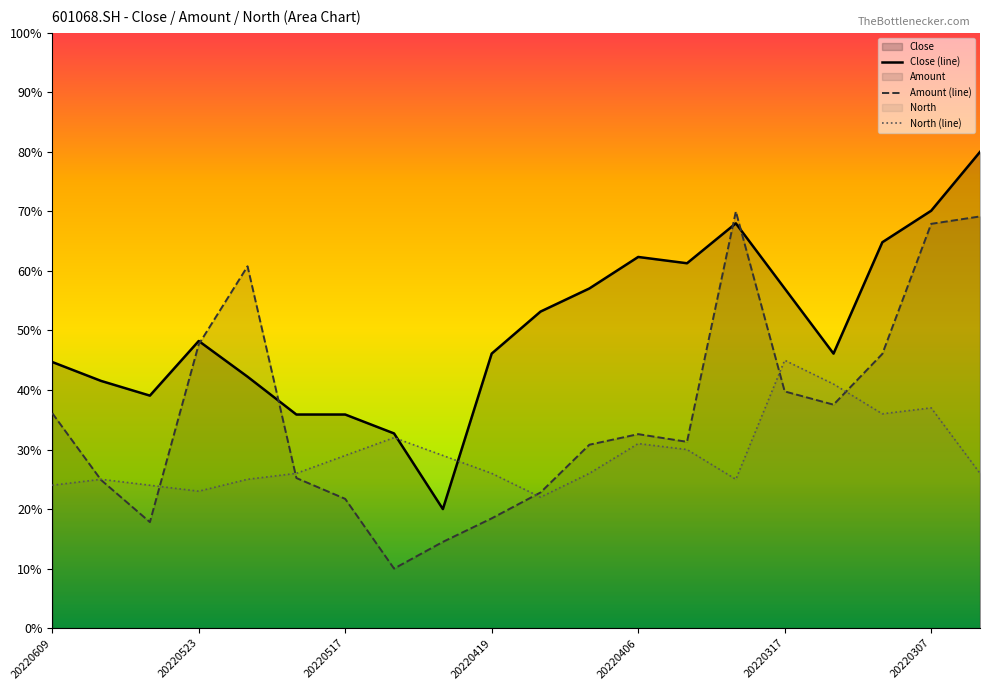

True or false: Amount (line) has more than 1 interior local peaks.

True